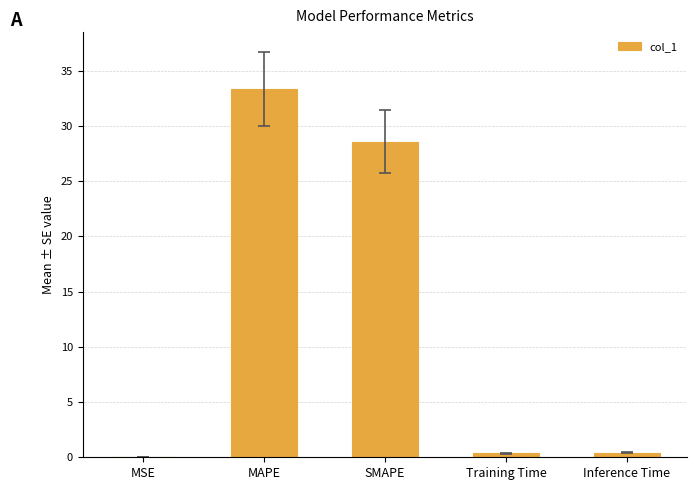

What is the sum of the values at Inference Time and SMAPE?

29.0